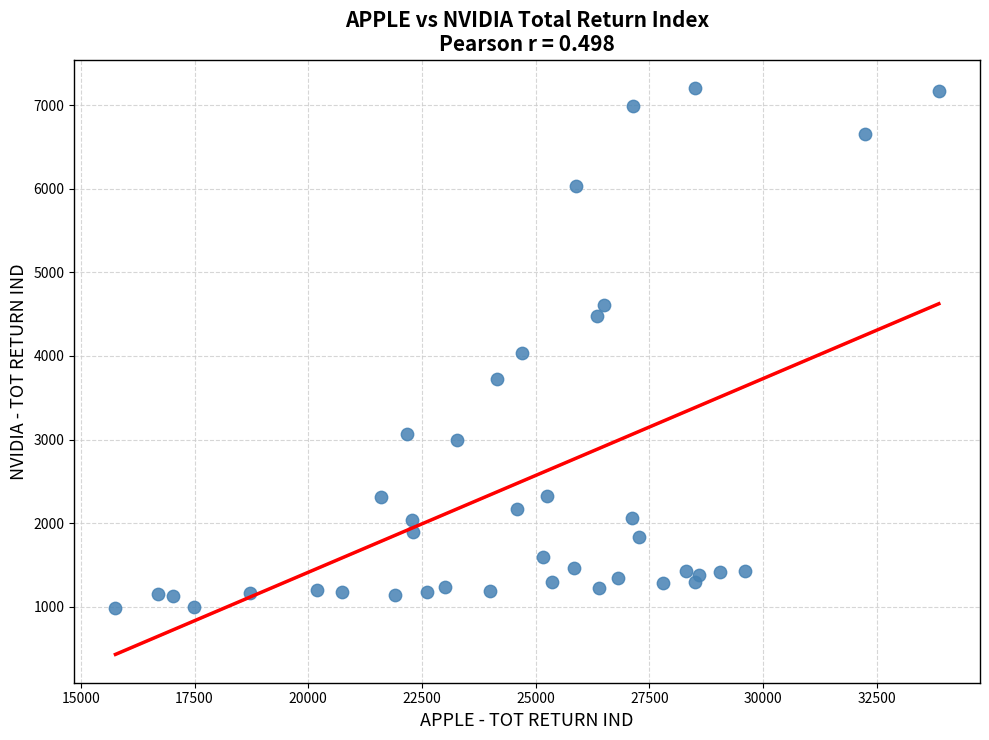

What is the range of Y values (max minus min)?

6219.2